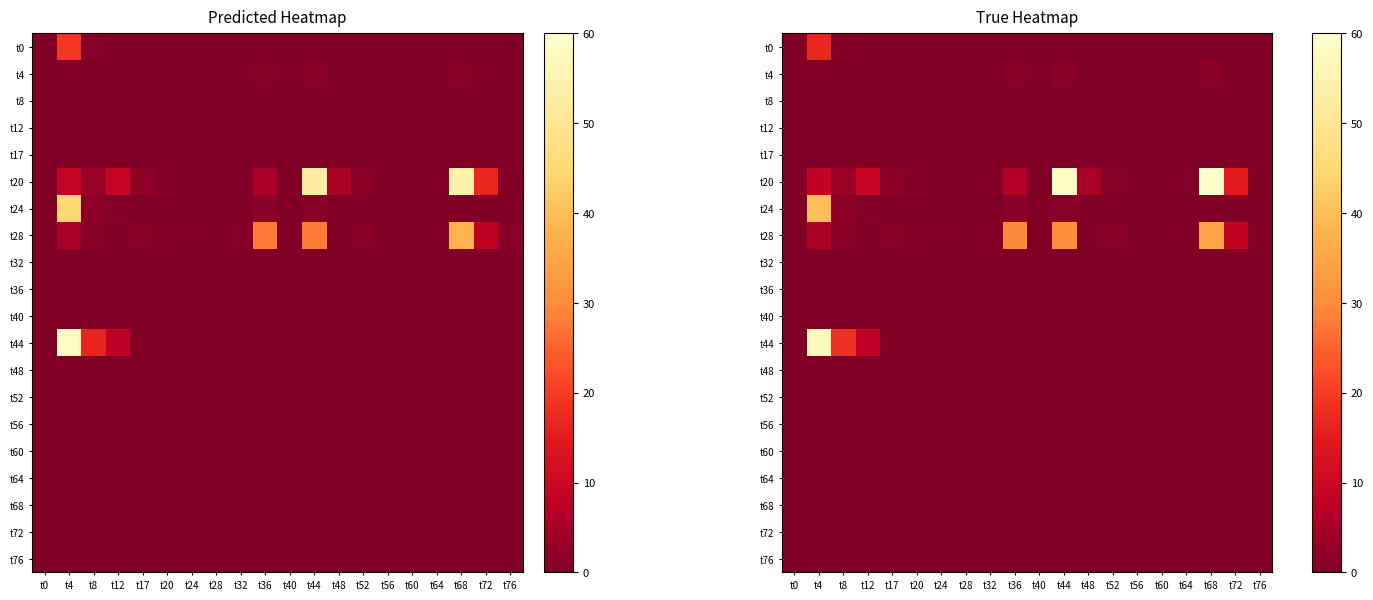

Which category has the highest value in the t76 series?

t0